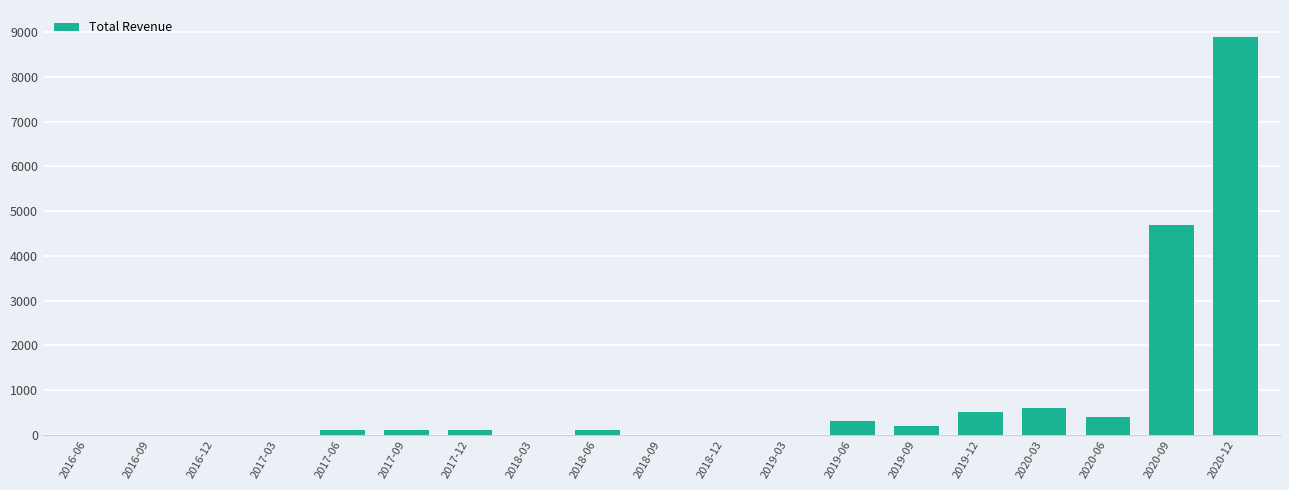

Reading left to right, extract all data points from this chart.

0	0	0	0	100	100	100	0	100	0	0	0	300	200	500	600	400	4700	8900